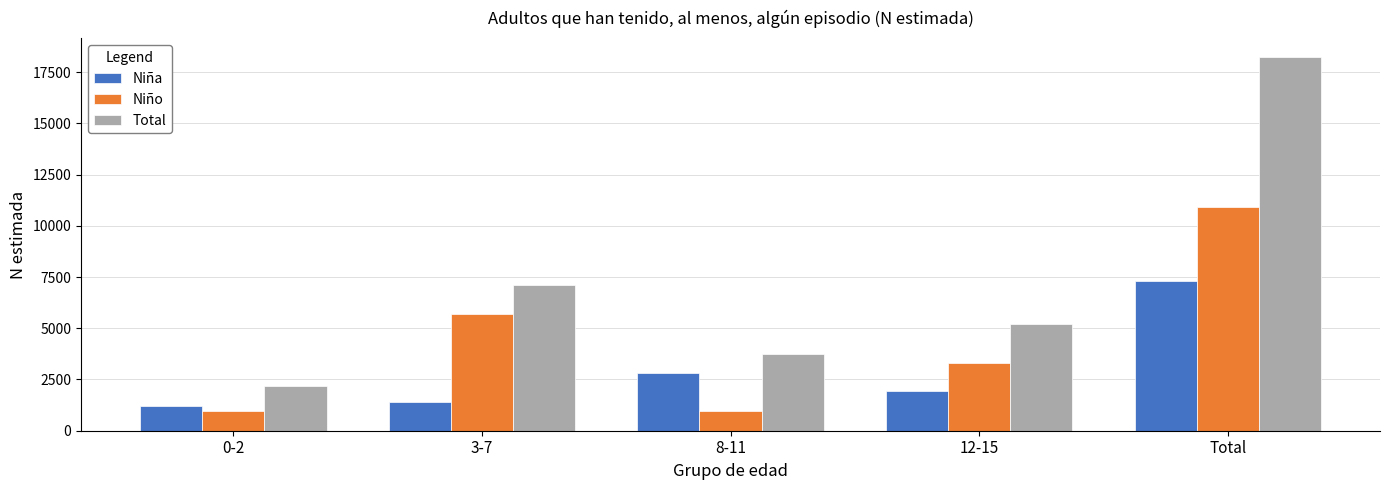

What is the difference between the maximum and second lowest values in the Total series?

14483